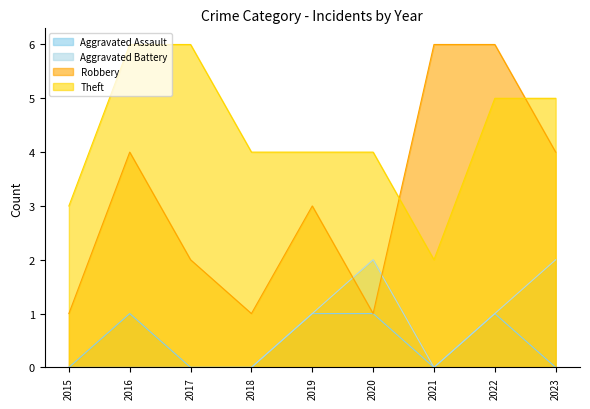

What is the spread (max minus min) of values at 2019?

3